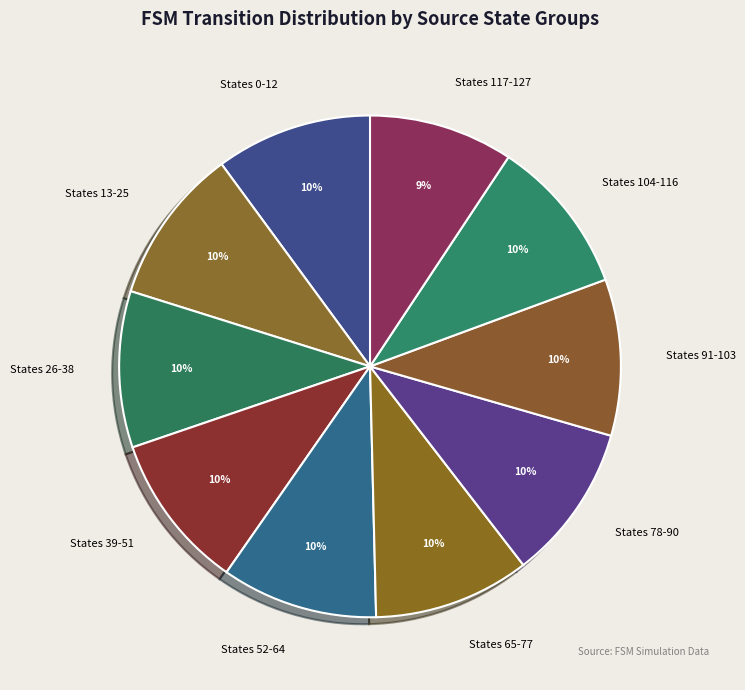

The States 52-64 slice represents 10% of the pie. True or false?

True